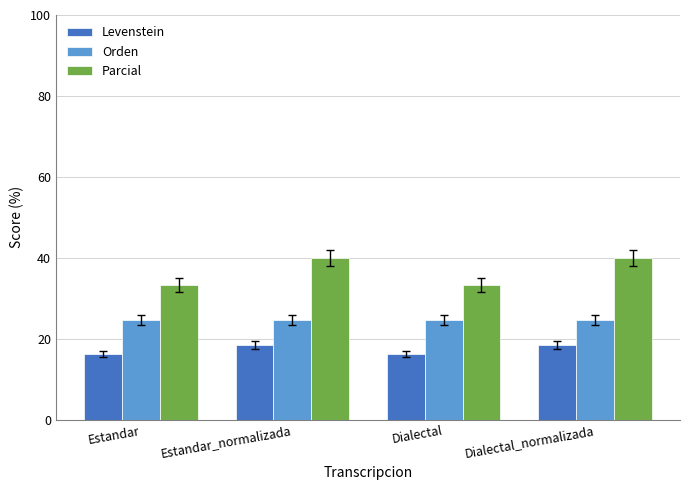

What is the difference between the Levenstein values at Dialectal and Dialectal_normalizada?

2.2